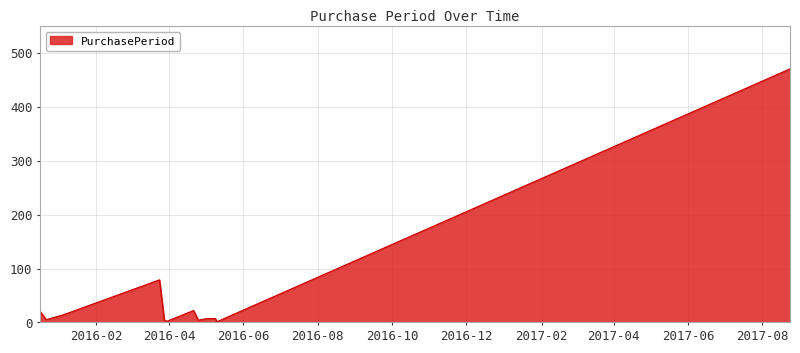

How many lines are shown in the chart?

1